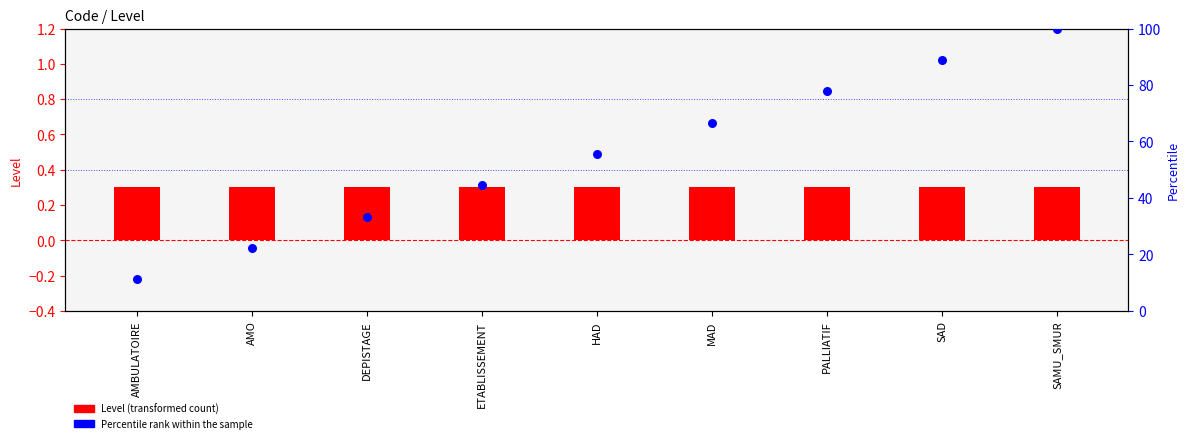

At which category is the sum across all series the highest?

SAMU_SMUR